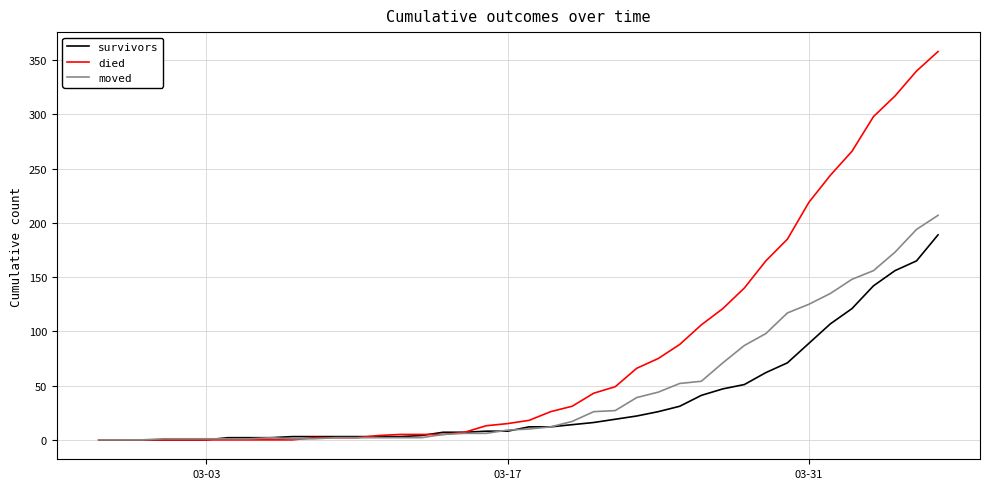

Which series has the widest spread of values?

died